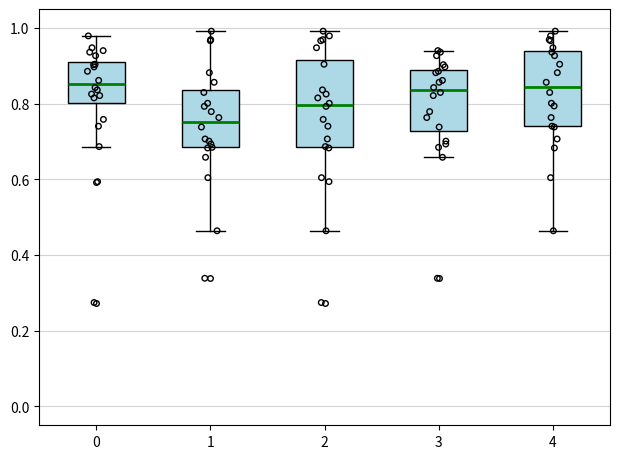

Which box's median line is the lowest?

1